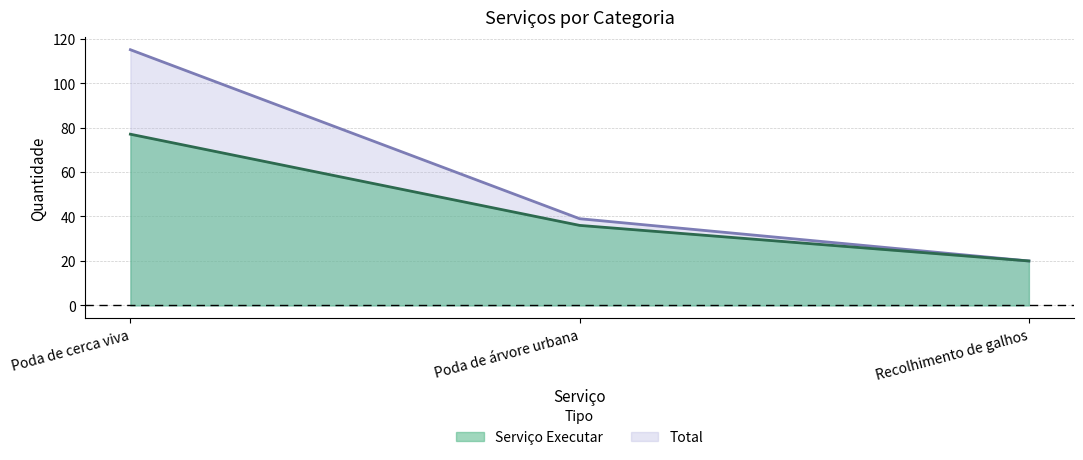

At Recolhimento de galhos, list the series in order from smallest to largest.

Serviço Executar, Total